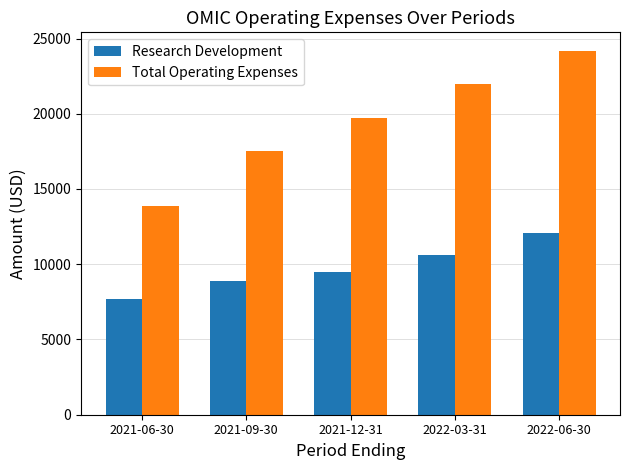

Rank the series by their maximum value, from highest to lowest.

Total Operating Expenses, Research Development